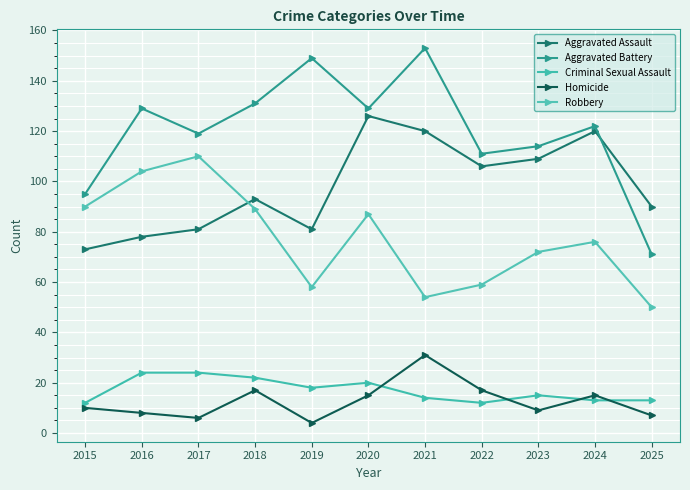

How many interior local valleys does the Homicide series have?

3